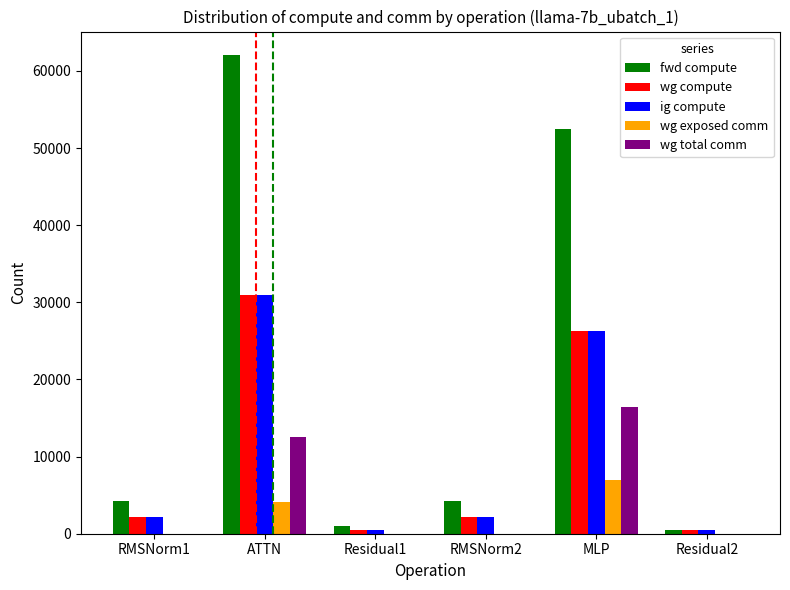

The wg exposed comm series shows 0.0 at Residual1. True or false?

True